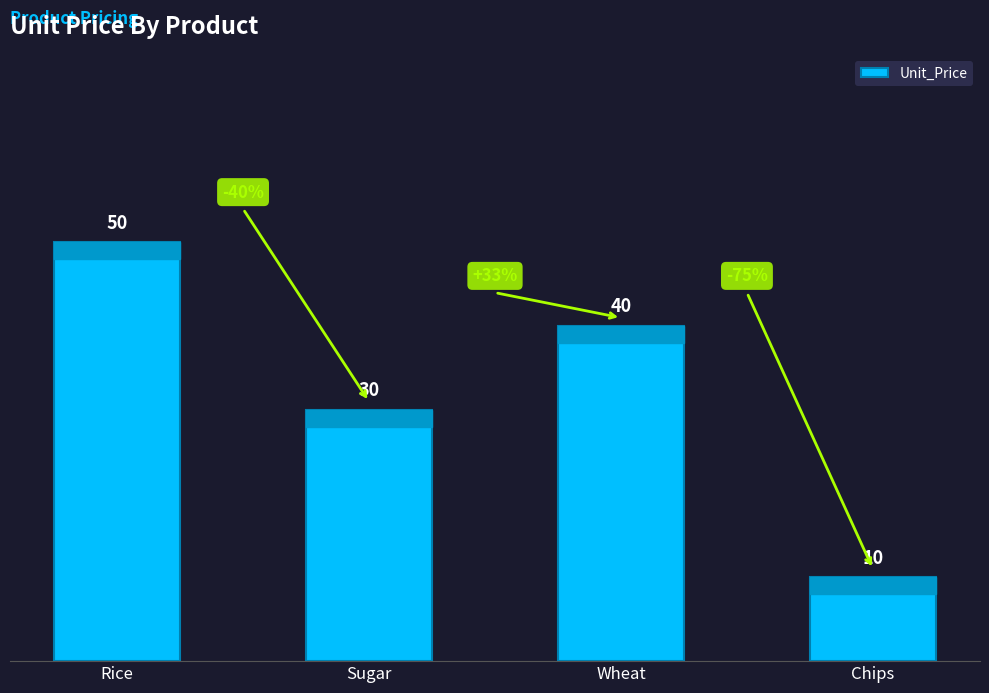

What is the sum of all values?

130